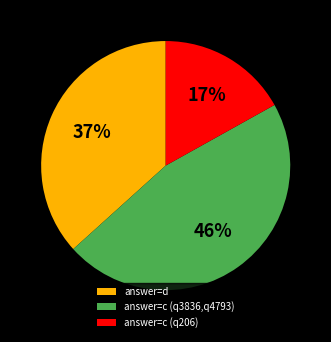

The answer=c (q206) slice represents 17% of the pie. True or false?

True